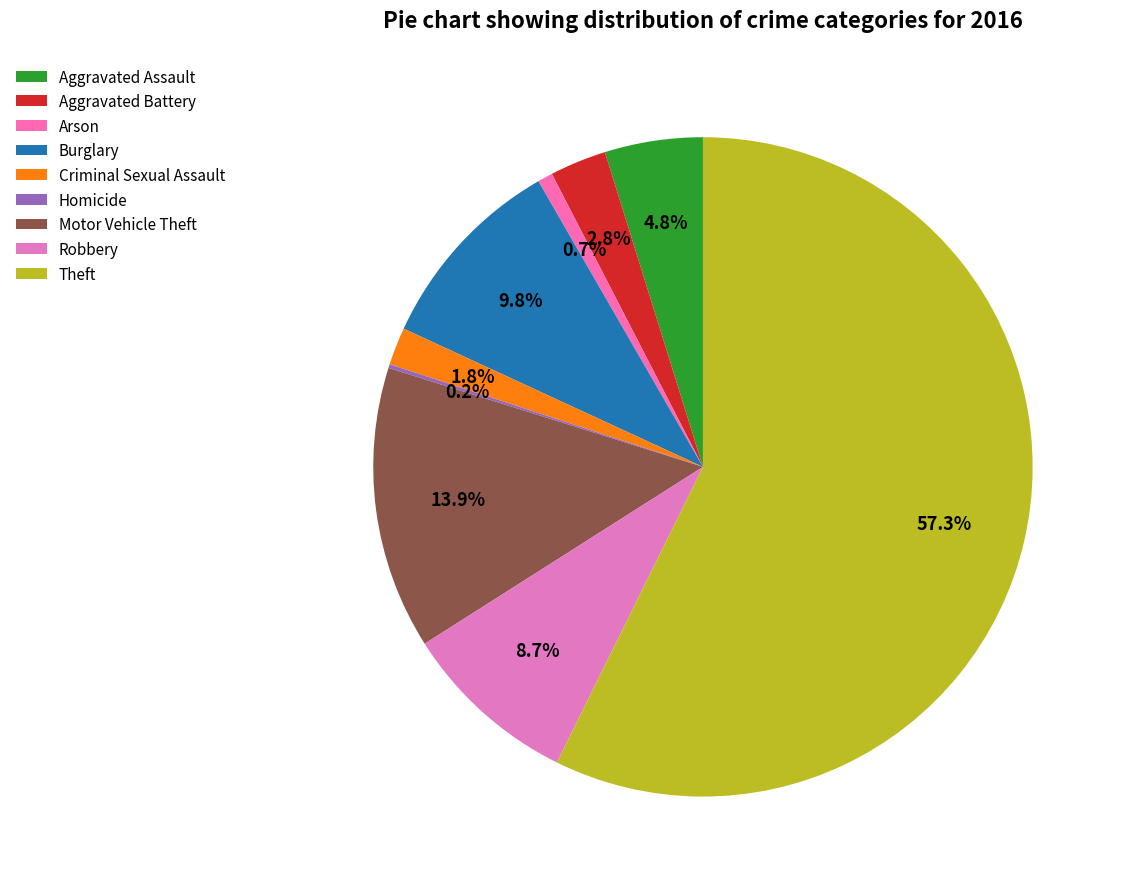

The Robbery slice represents 17% of the pie. True or false?

False